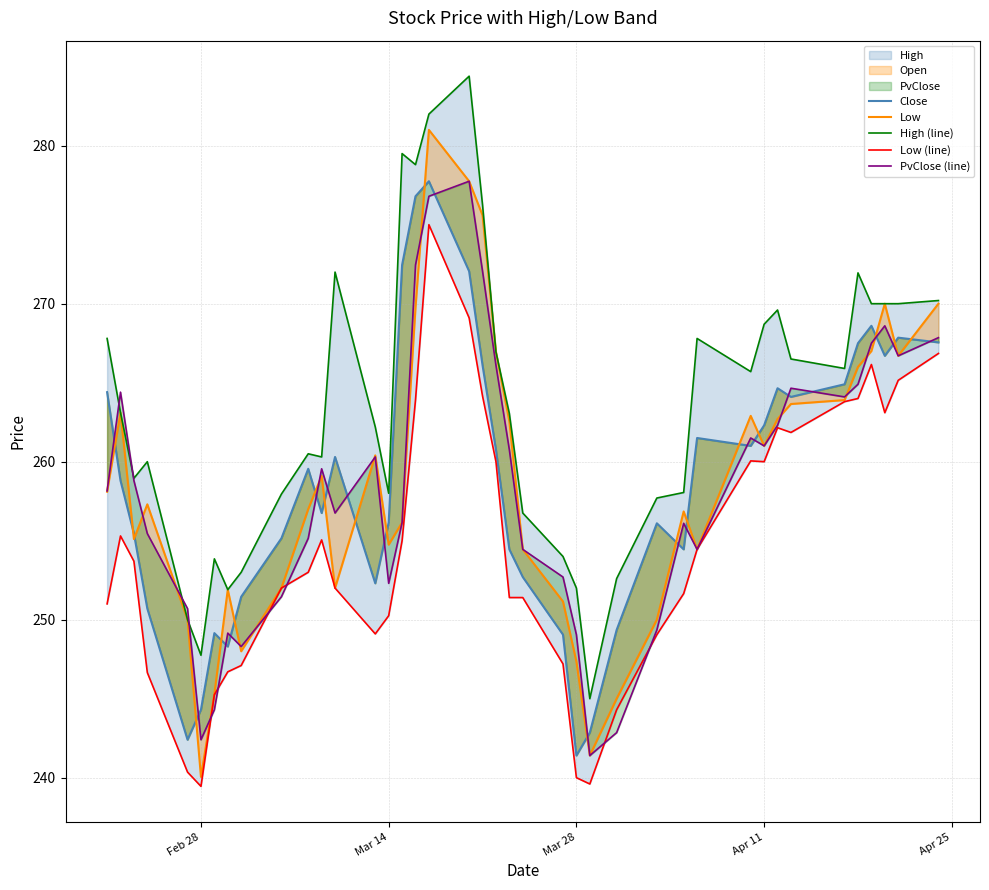

True or false: Close and Low (line) intersect in this chart.

False